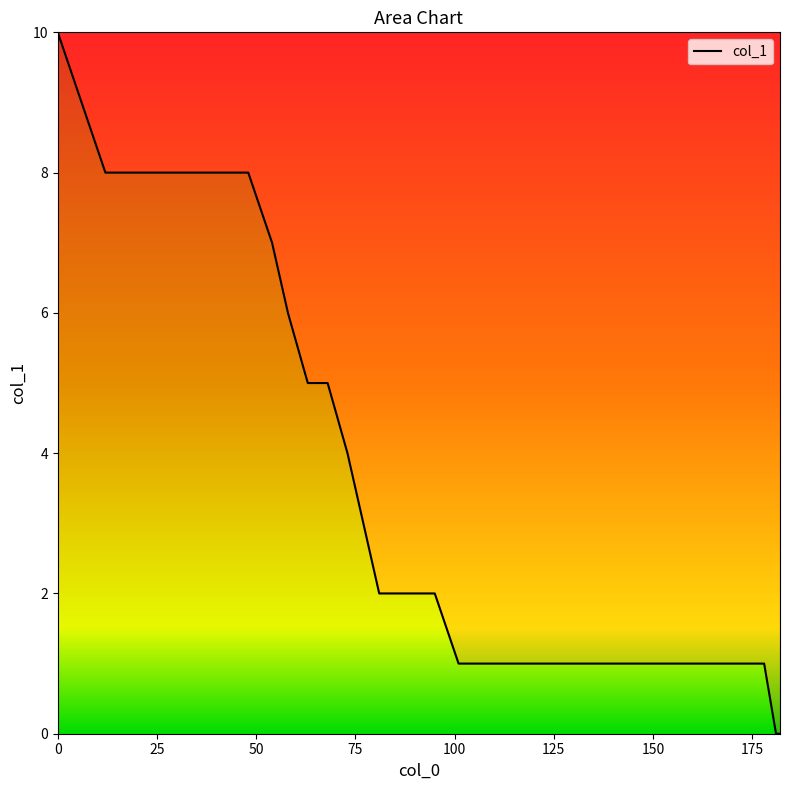

What is the difference between the maximum and minimum values?

10